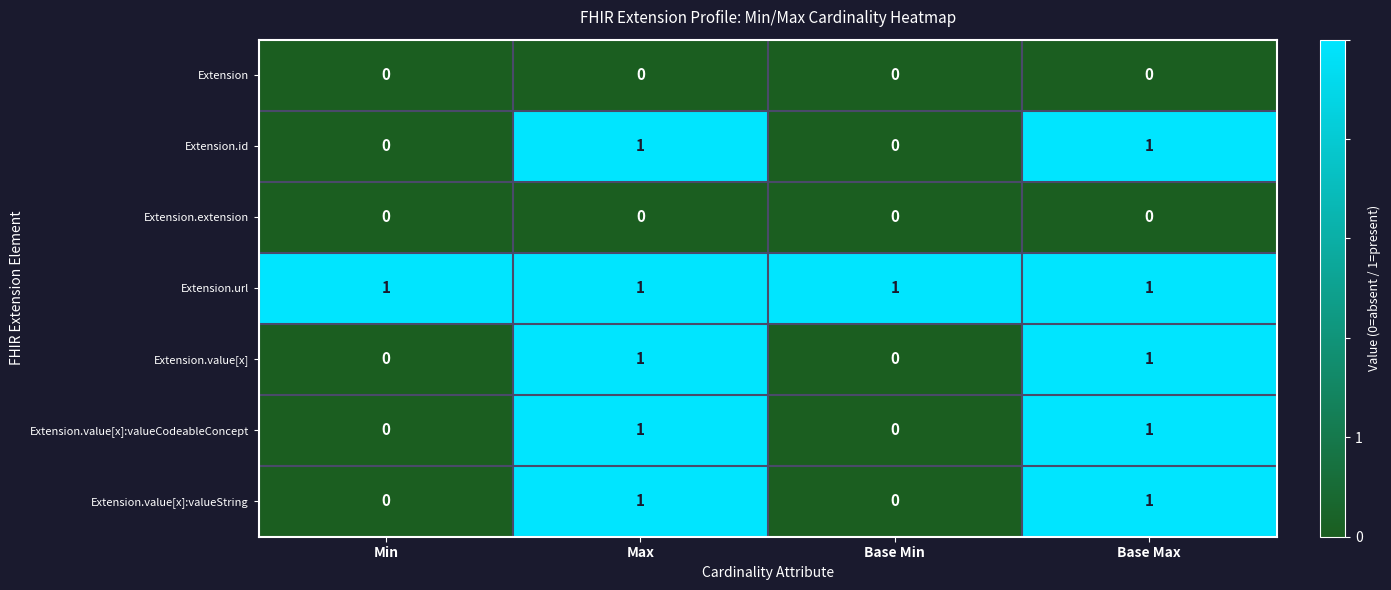

The Extension.id series shows 1 at Base Max. True or false?

True